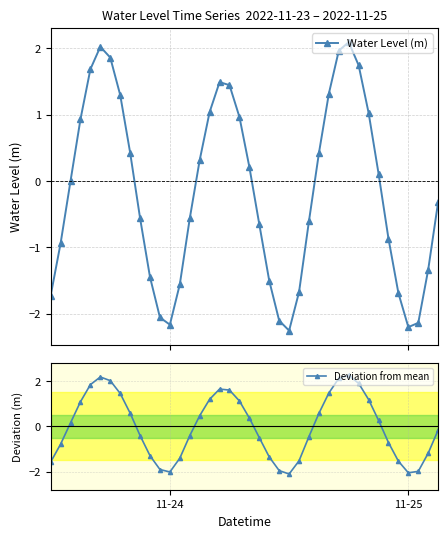

What is the lowest value of the Water Level (m) series?

-2.3